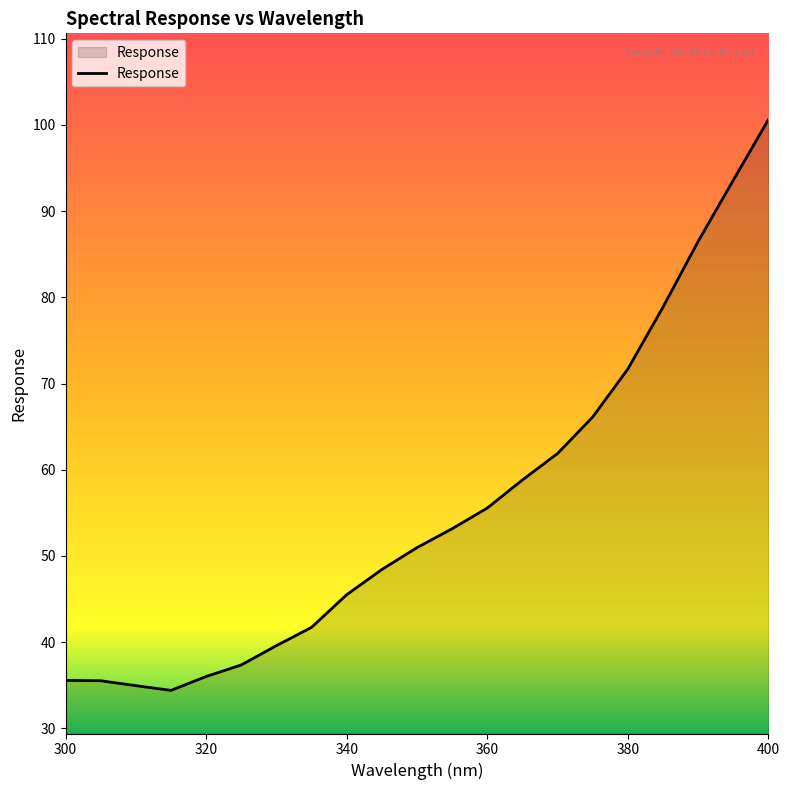

How many lines are shown in the chart?

1